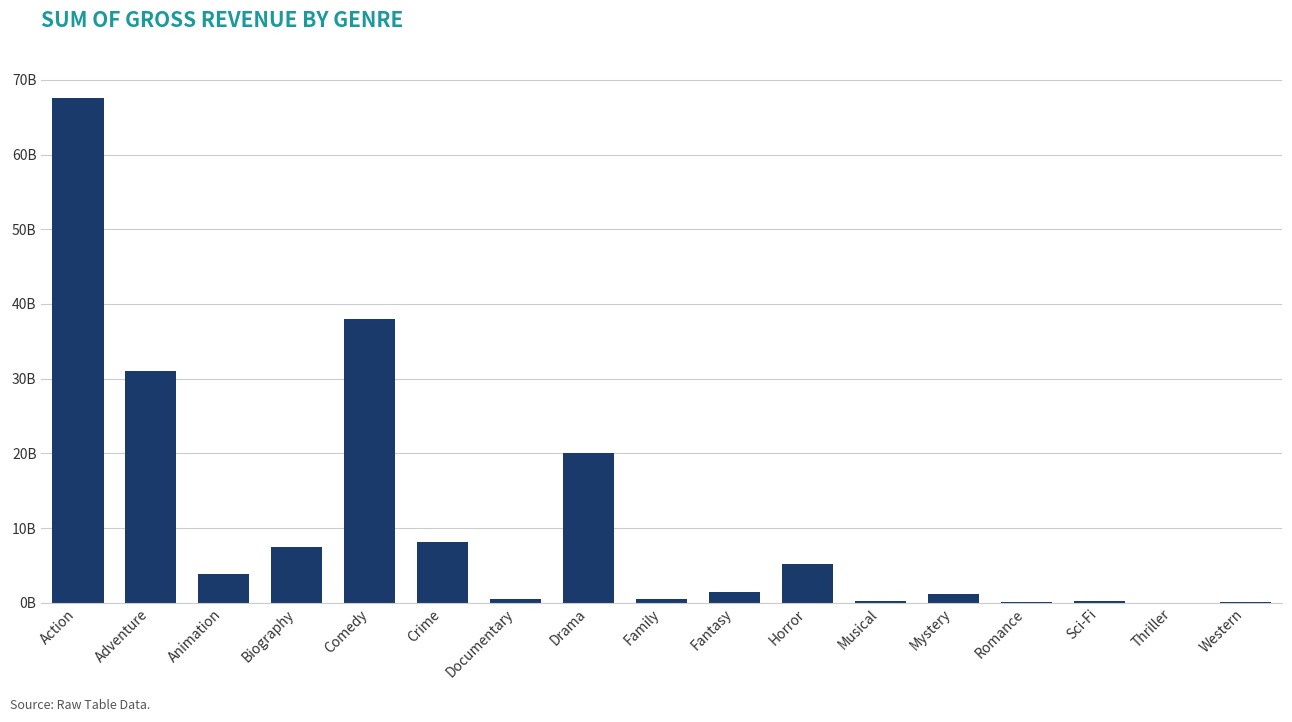

Reading left to right, extract all data points from this chart.

Action=67540890818	Adventure=30971335977	Animation=3810674545	Biography=7494903091	Comedy=38027993497	Crime=8119707029	Documentary=548215042	Drama=20045418442	Family=447481433	Fantasy=1399895199	Horror=5198971387	Musical=184168000	Mystery=1127963819	Romance=62659016	Sci-Fi=208574725	Thriller=121539	Western=47743768